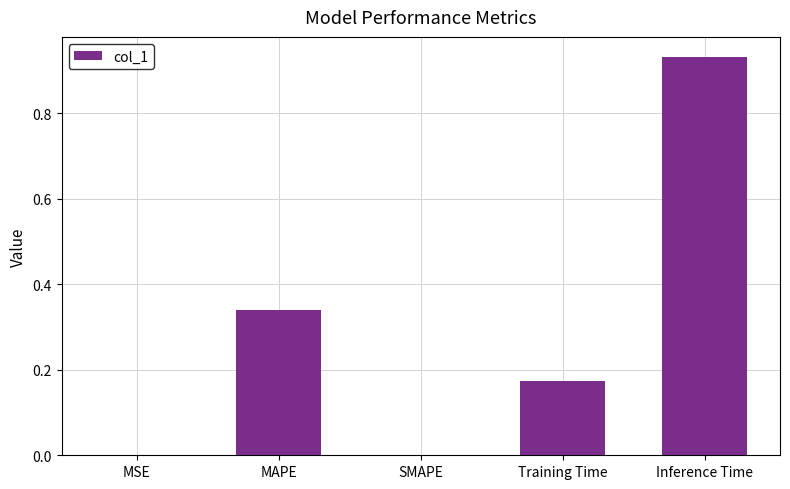

At which category does the chart reach its peak across all series?

Inference Time